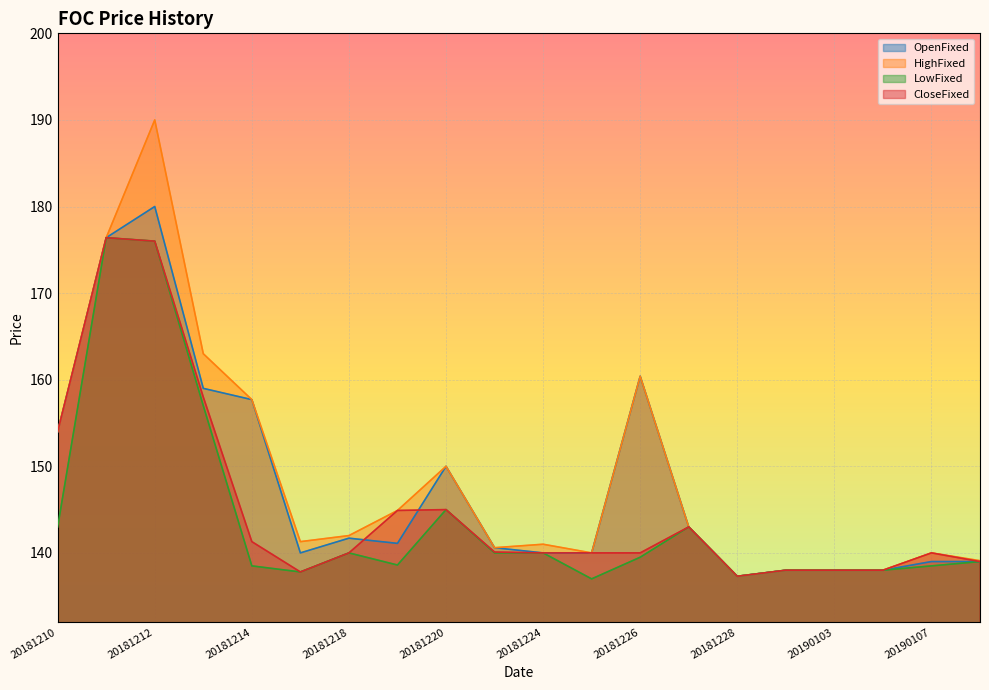

Which has a higher value, 20181228 or 20181227?

20181227